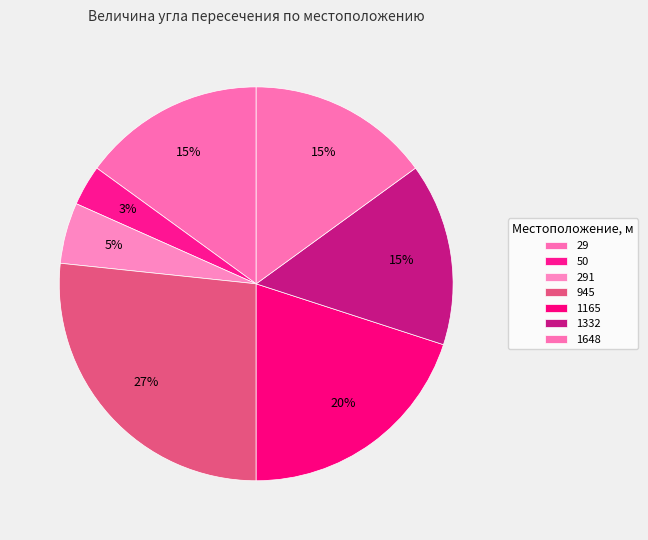

What is the largest slice in the pie chart?

945